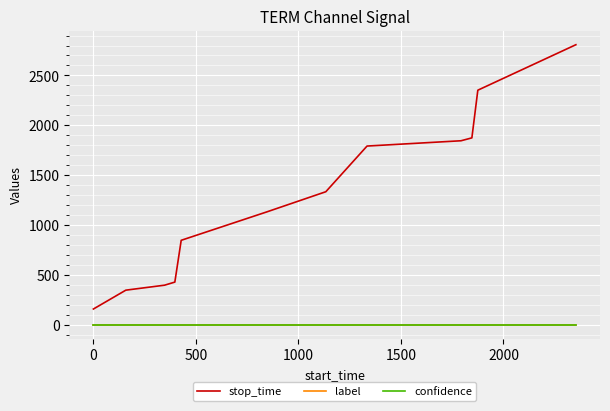

What is the greatest value displayed?

2808.0